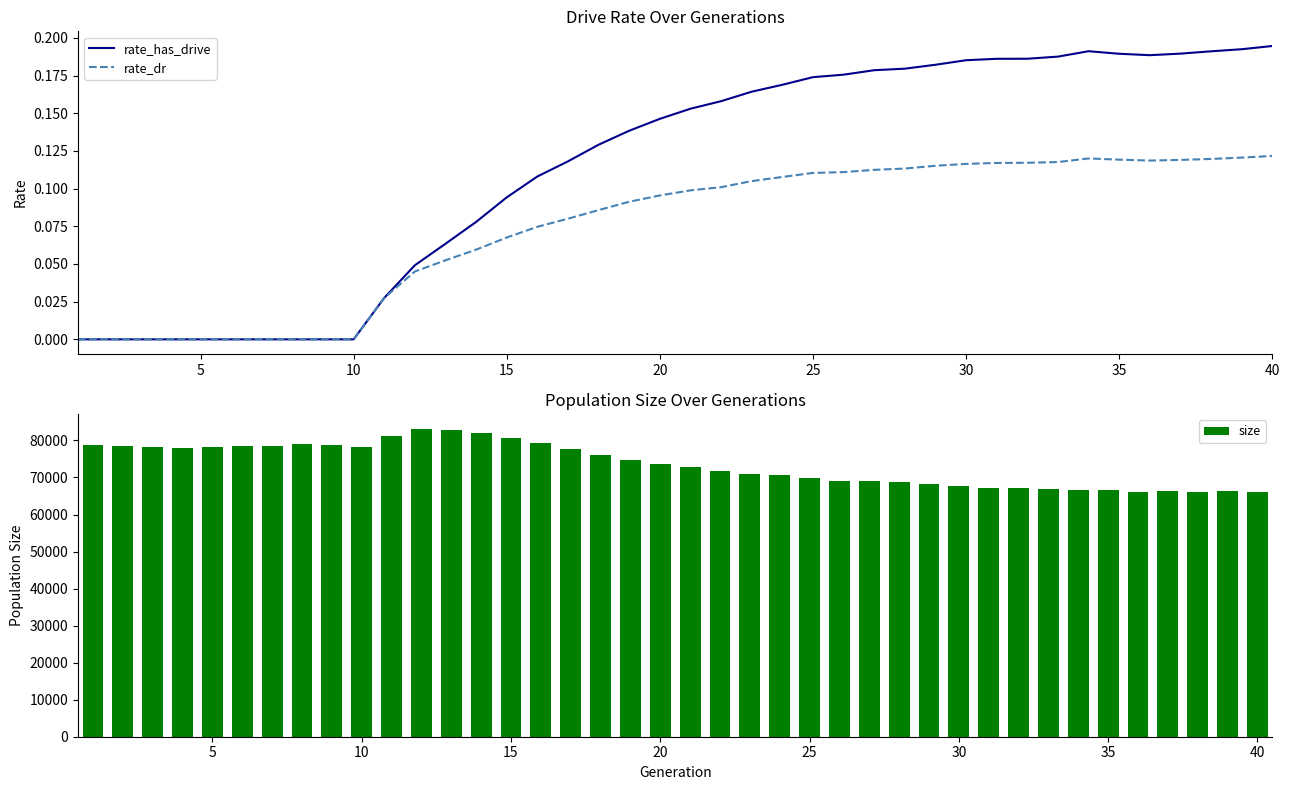

What is the difference between the maximum and minimum values in the size series?

16891